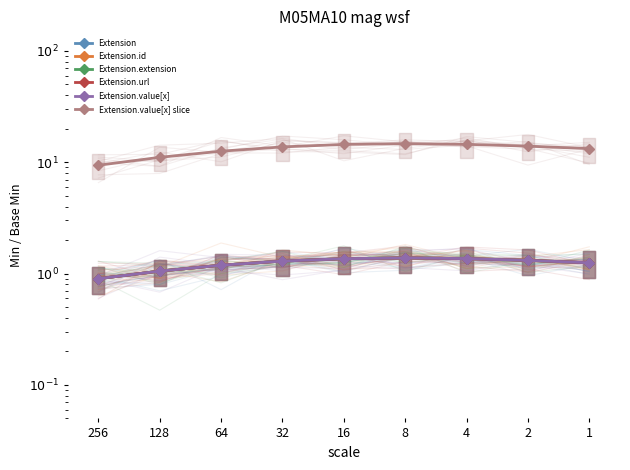

At how many categories does at least one series exceed 14?

3